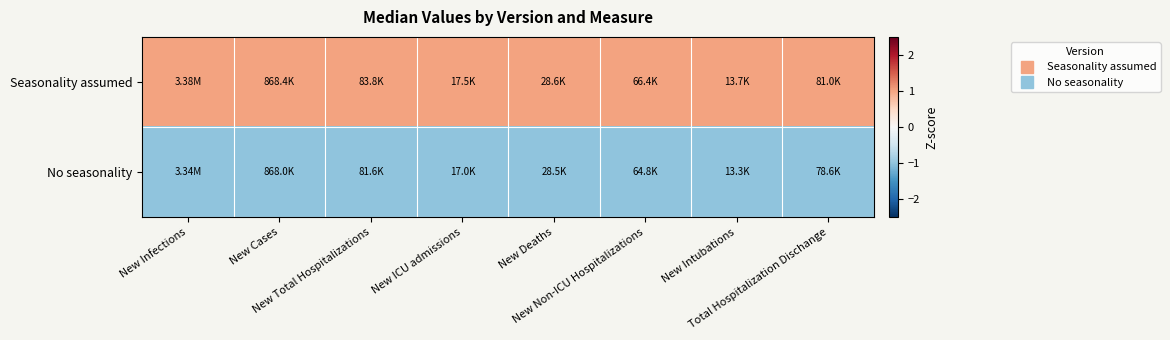

How many series are shown in this chart?

2